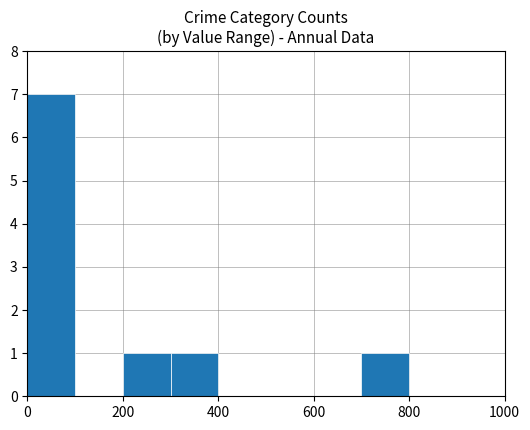

Reading left to right, what are all the values shown in this chart?

7	0	1	1	0	0	0	1	0	0